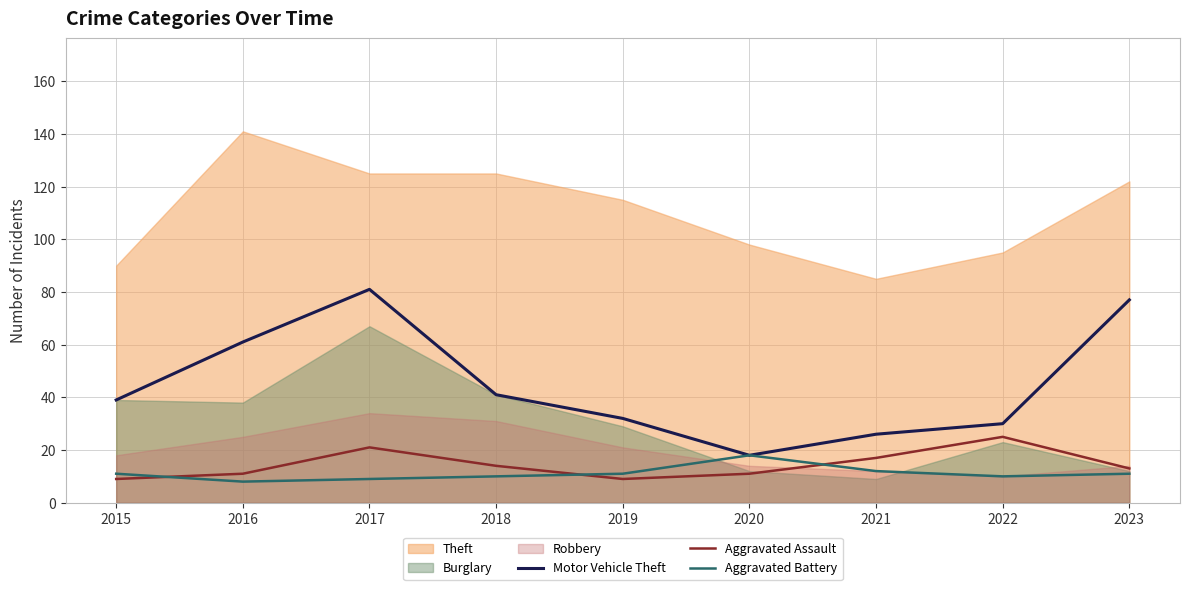

What is the spread (max minus min) of values at 2022?

20